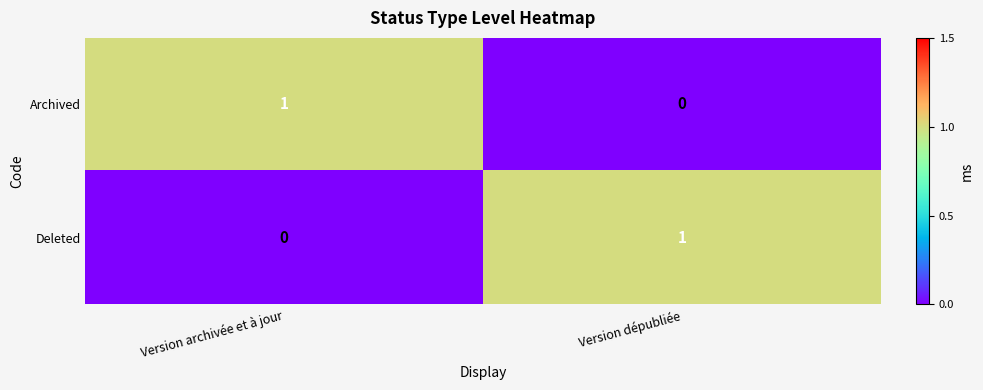

Reading right to left, what are all the values shown in this chart?

Archived: 0	1
Deleted: 1	0